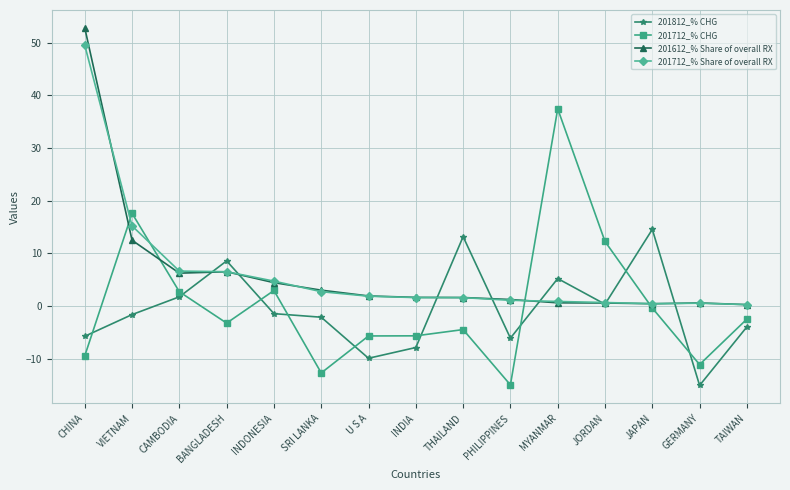

What is the sum of the 201712_% Share of overall RX values at JAPAN and PHILIPPINES?

1.5